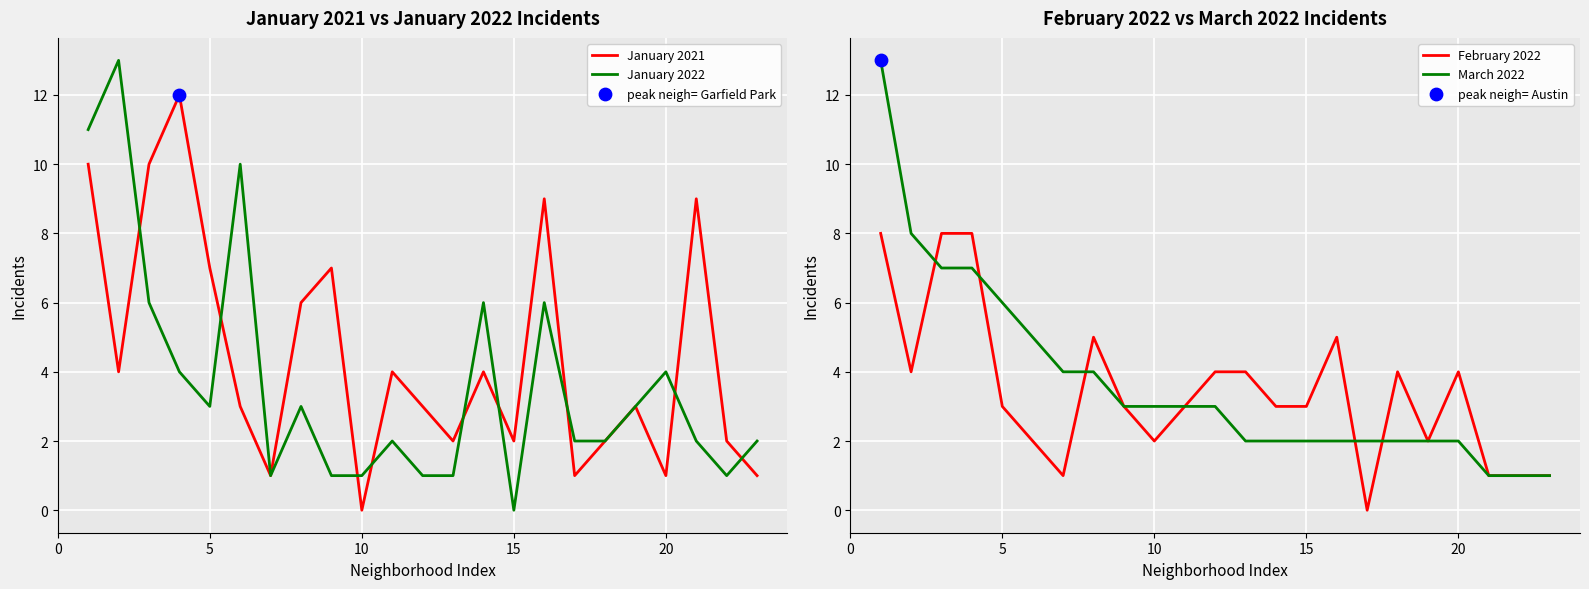

What is the maximum value for January 2021?

12